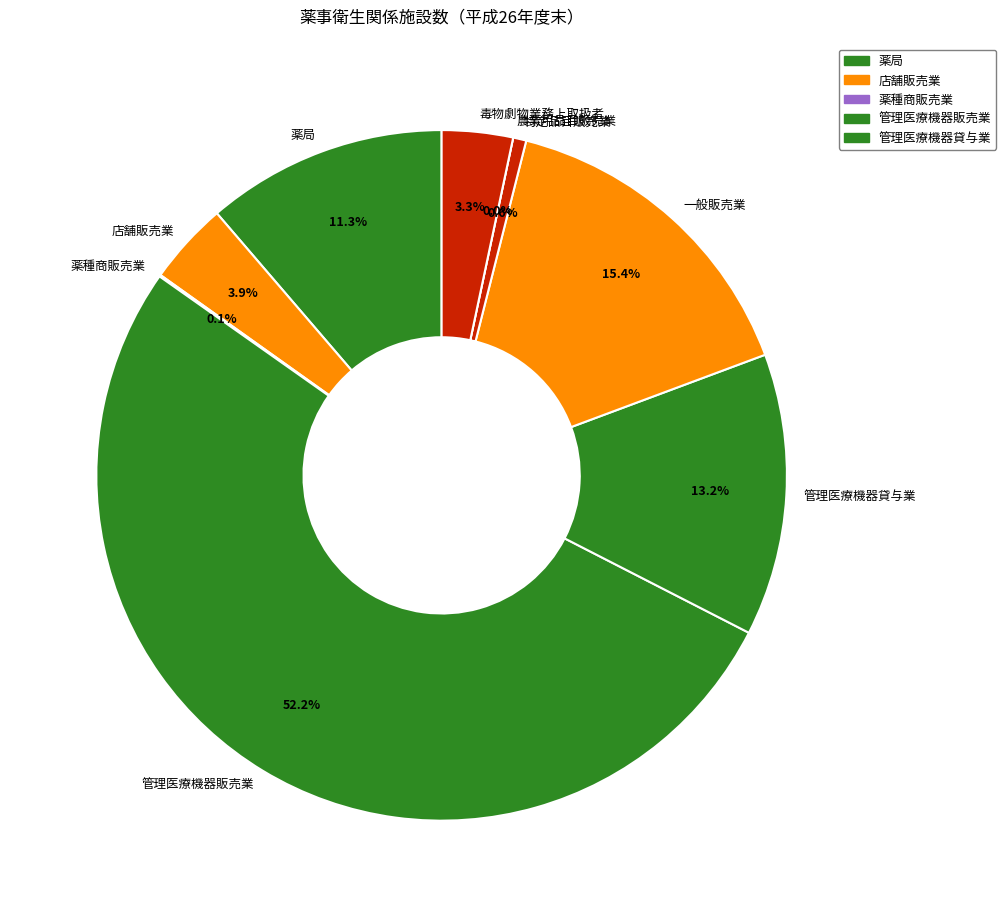

Is it true that 農業用品目販売業 is 0% of the pie?

True